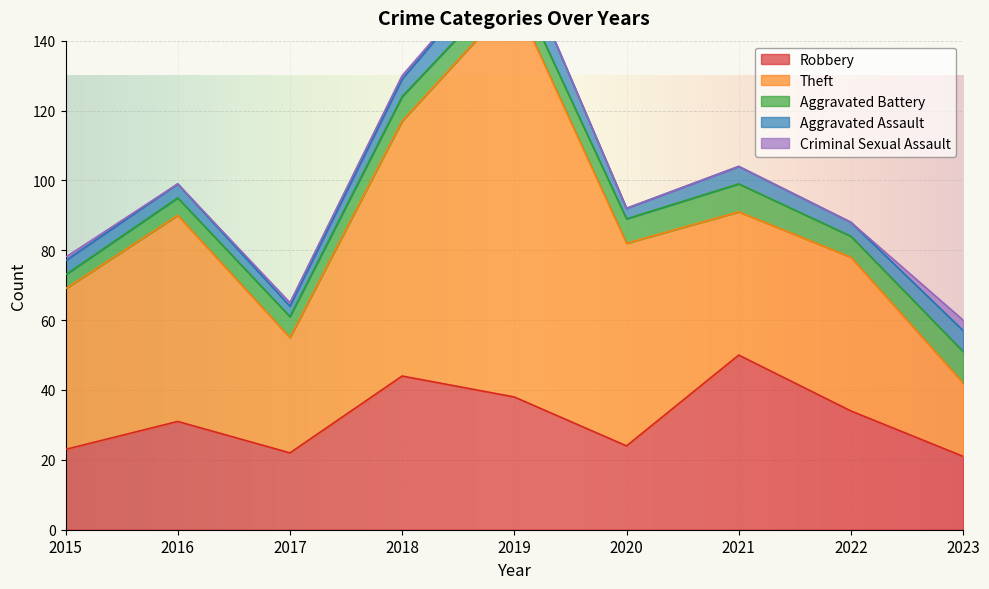

Does the chart display data point markers on the line(s)?

No